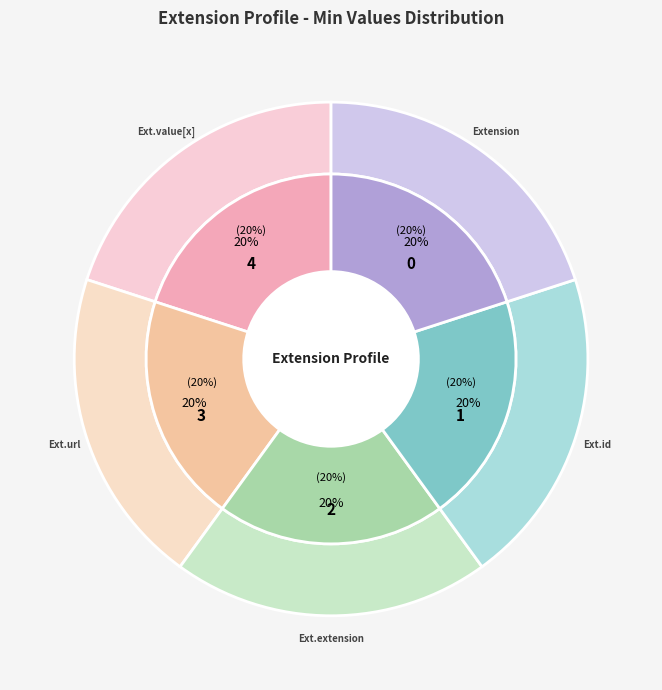

Count the number of slices in the pie.

5